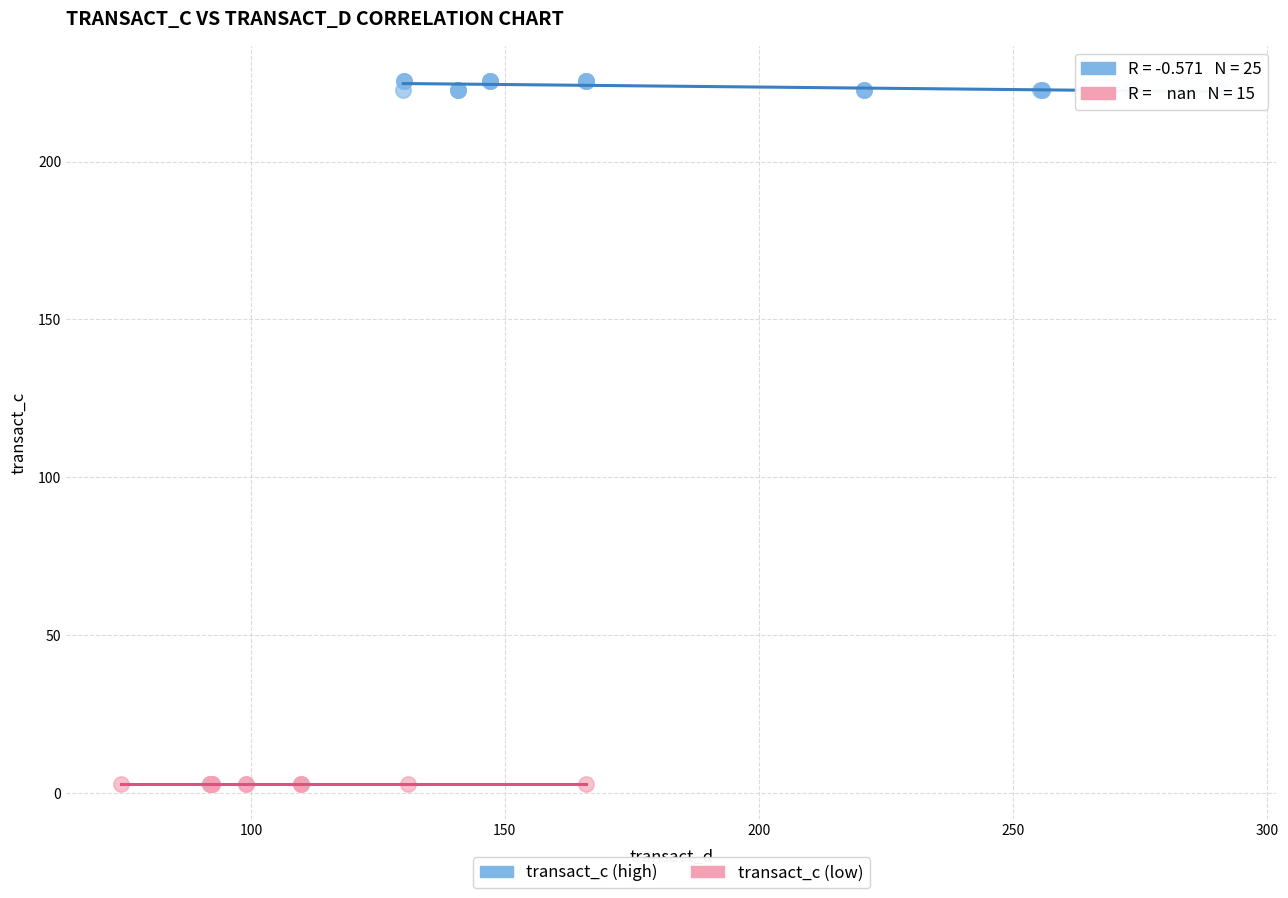

Which series contains the lowest Y value?

transact_c (low)